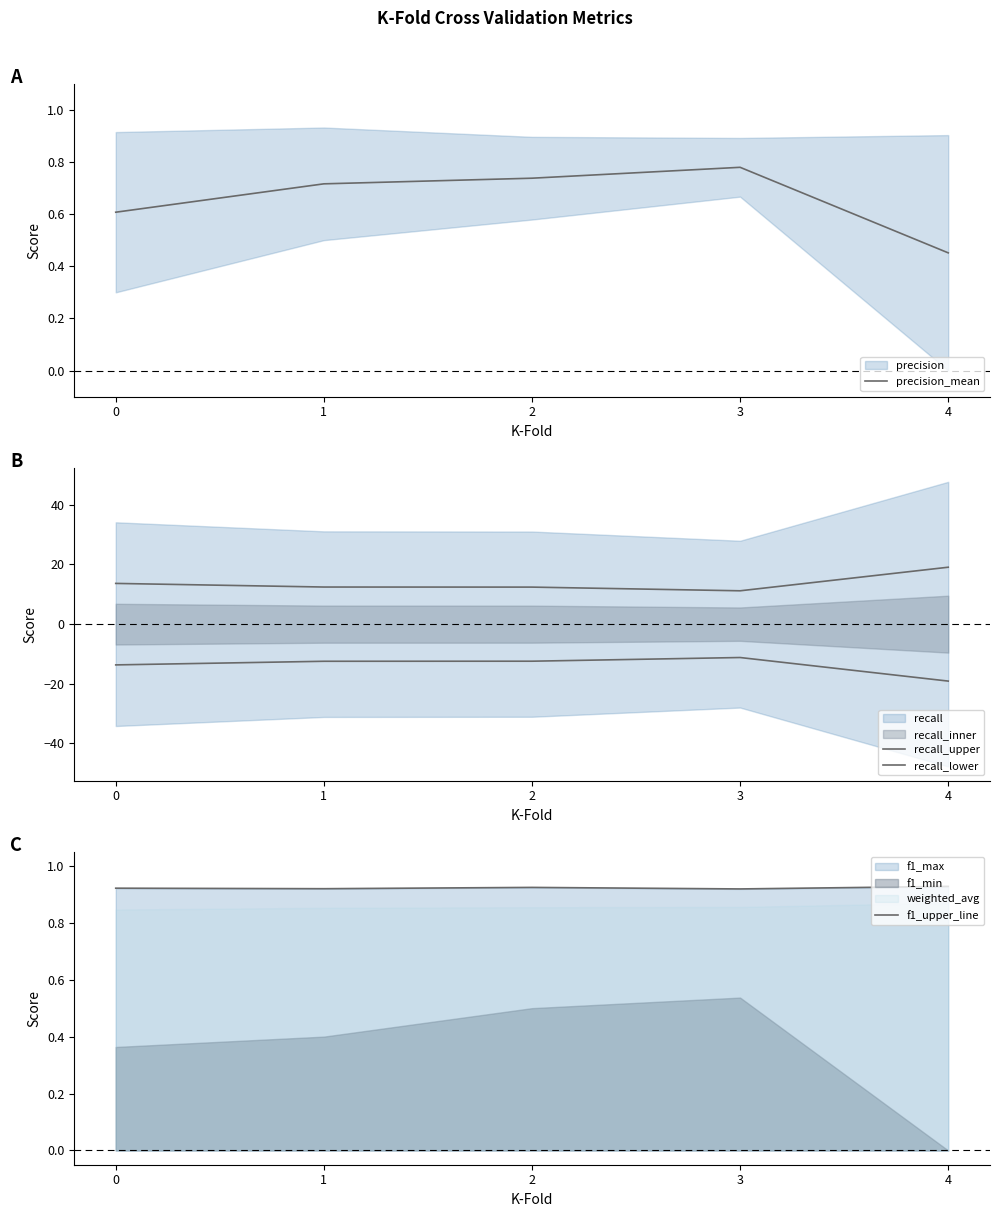

What is the maximum value for recall_lower?

-11.2